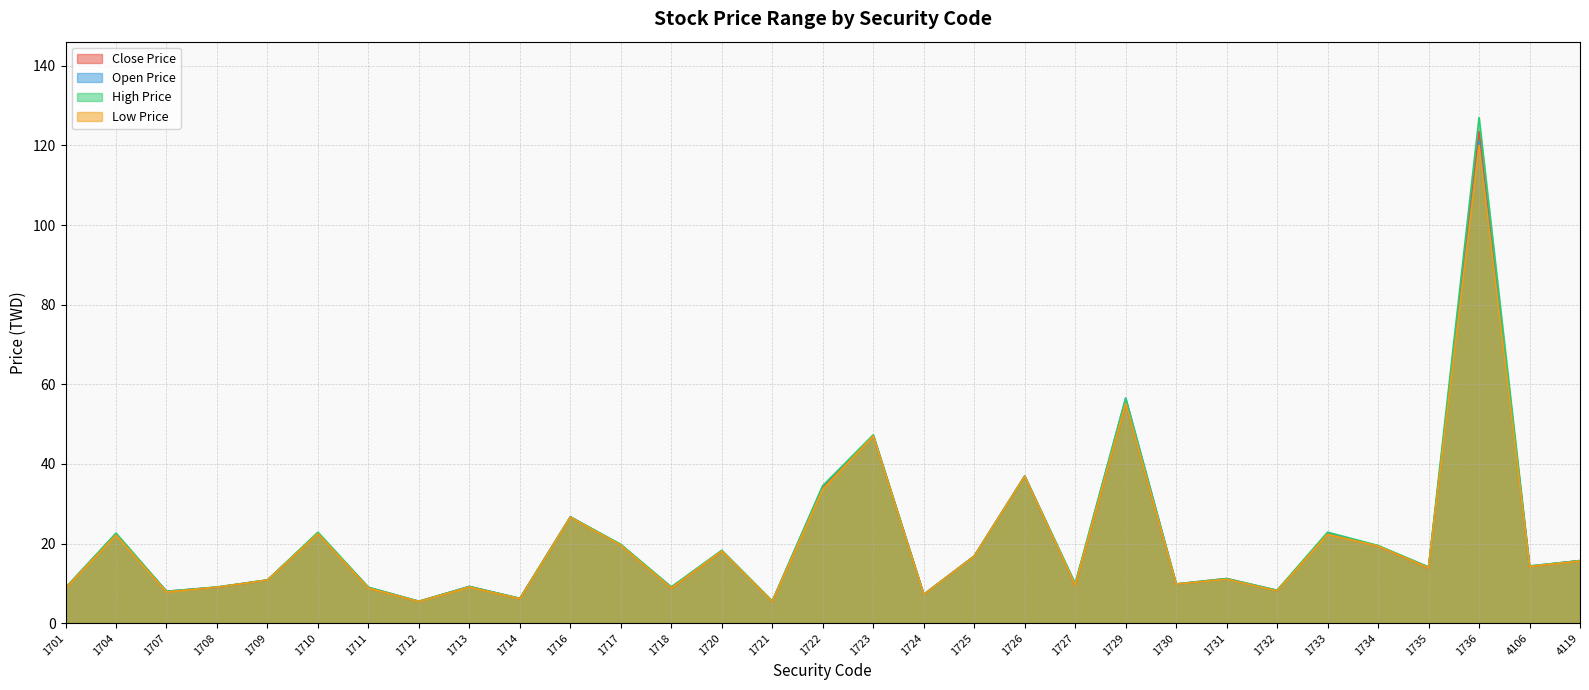

How many lines are shown in the chart?

4